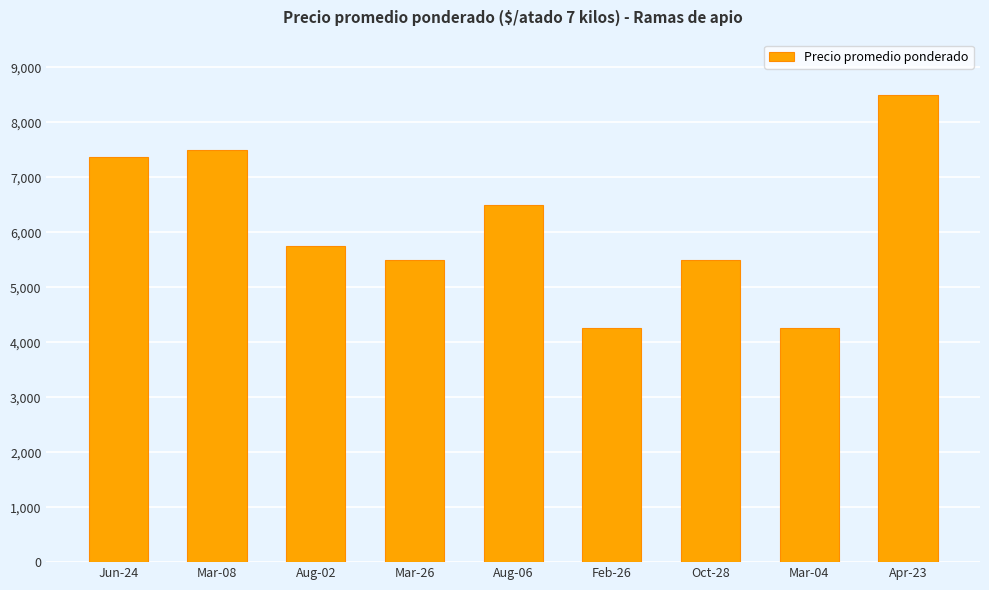

What is the label of the 4th bar from the right?

Feb-26